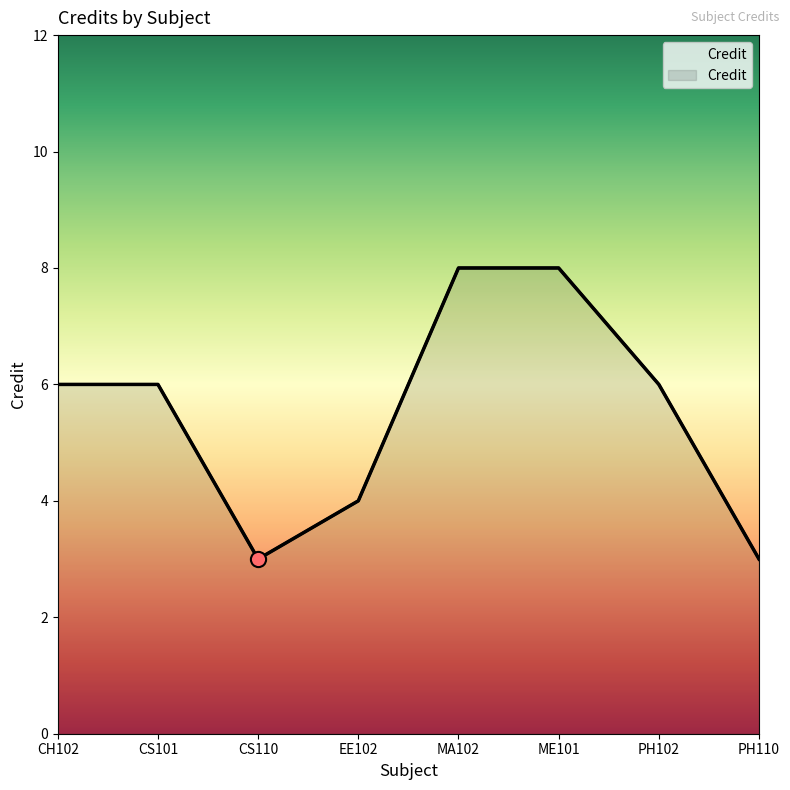

Approximately how many times larger is the value at PH110 compared to CS101?

0.5